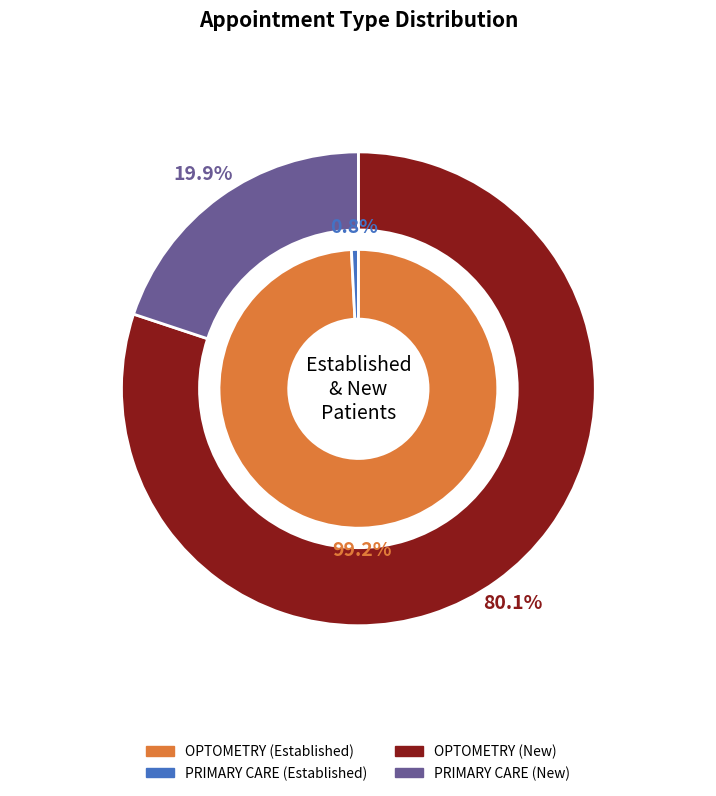

Is it true that OPTOMETRY is 85% of the pie?

False